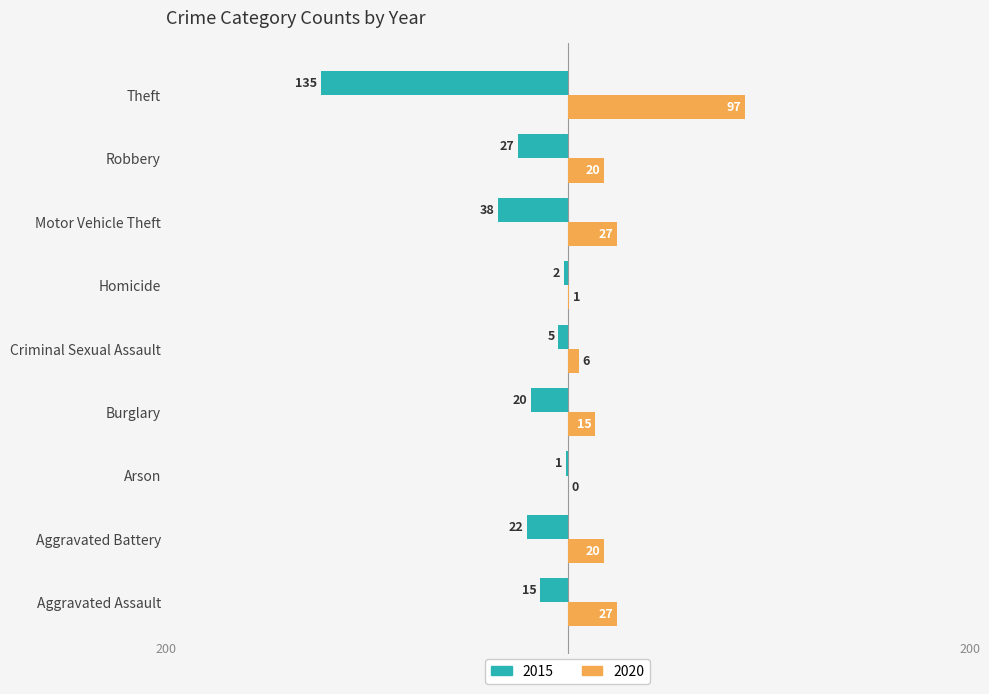

What is the approximate value of 2015 at Motor Vehicle Theft, to the nearest 5?

-40